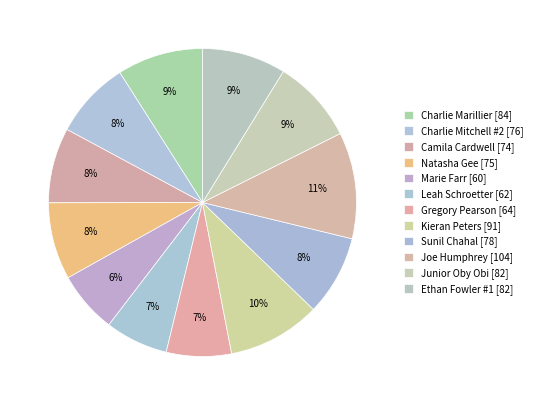

What portion of the pie excludes Charlie Marillier?

91.0%